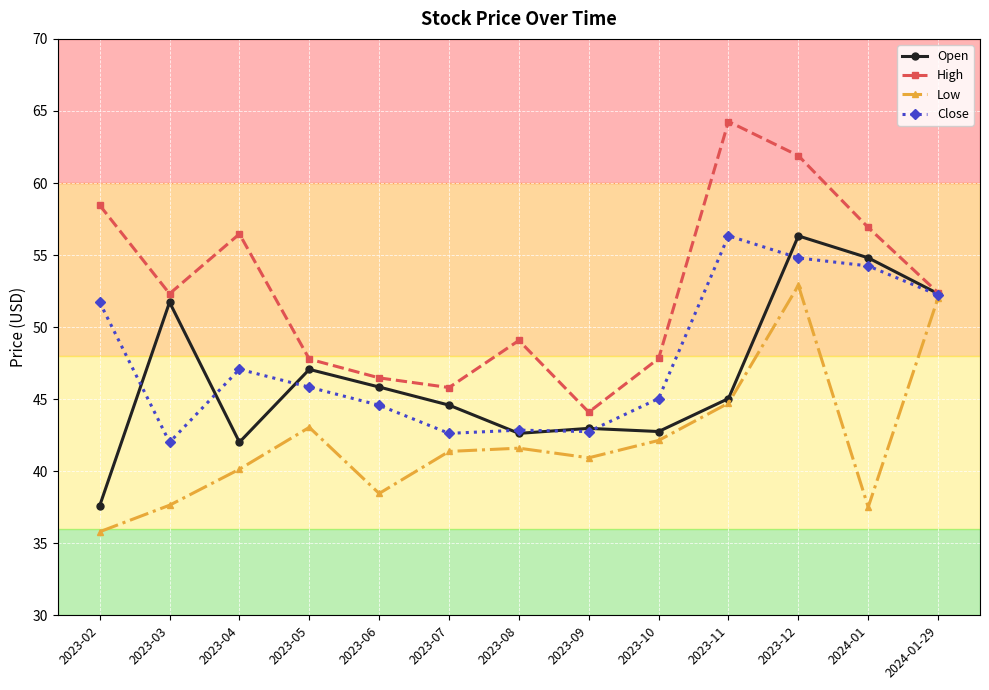

At which category does the chart reach its peak across all series?

2023-11